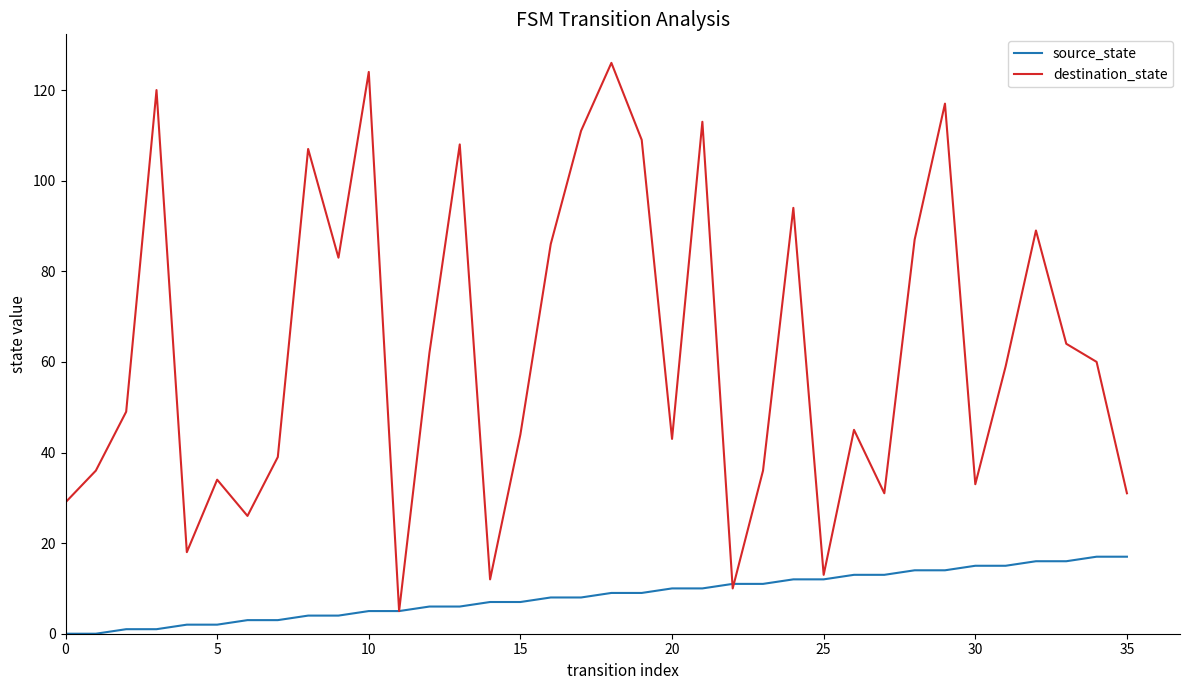

Which series has the largest total across all categories?

destination_state